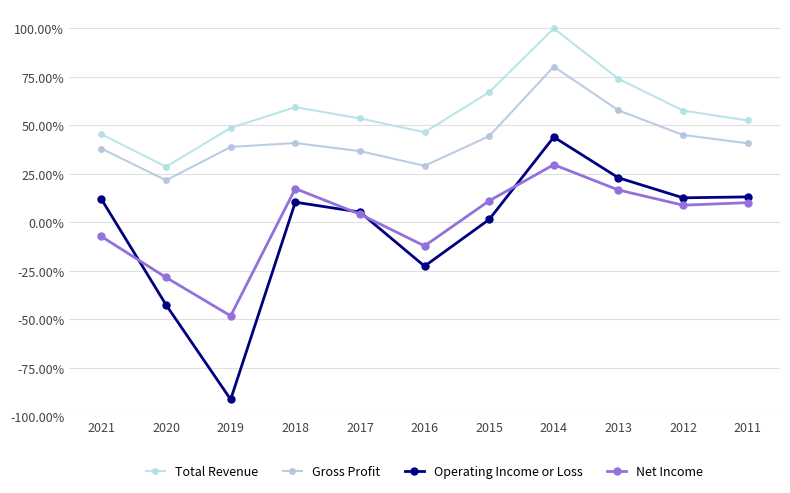

True or false: Operating Income or Loss and Gross Profit intersect in this chart.

False